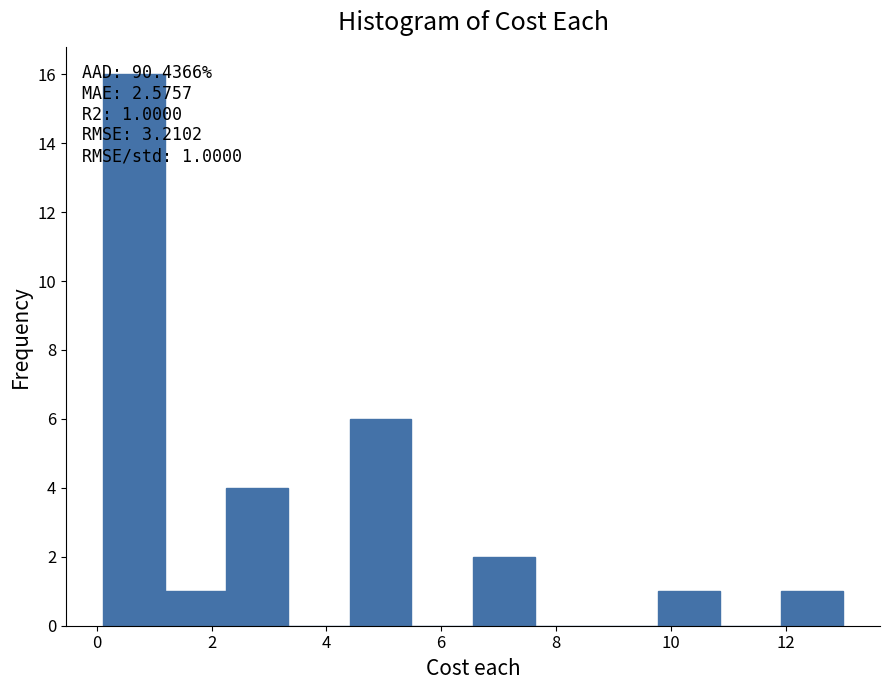

Over which range of the x-axis is the bar tallest?

0.2 to 1.2